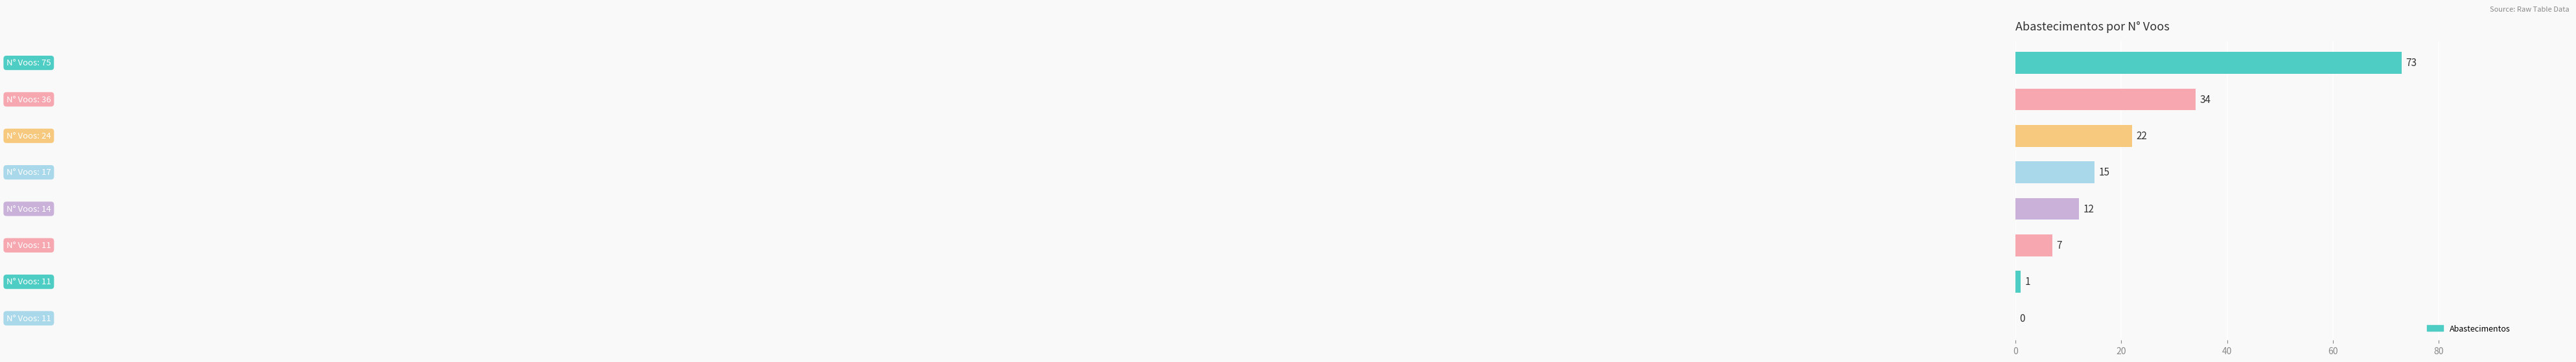

What is the sum of all values?

164